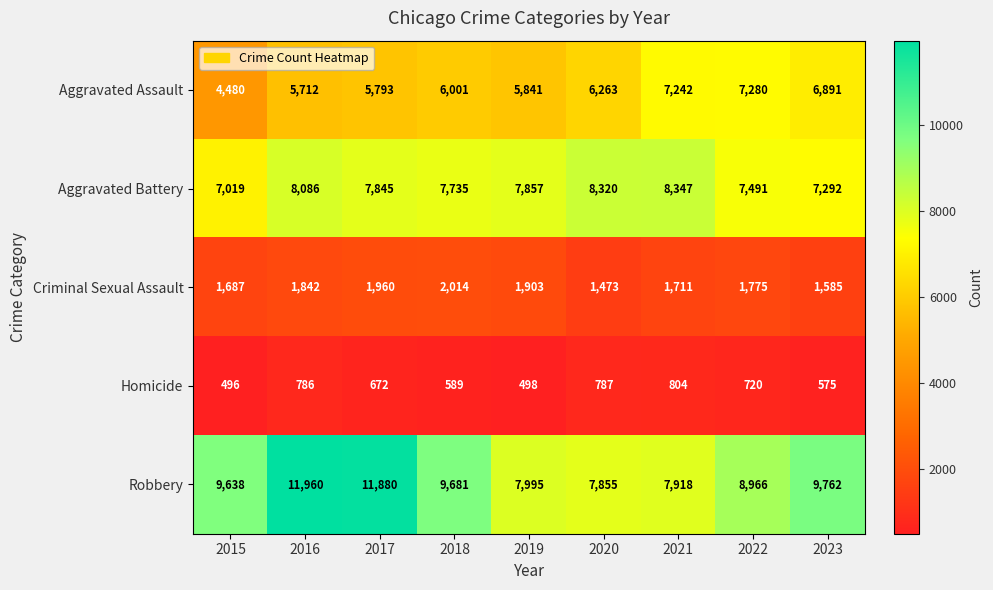

Which series has the widest spread of values?

Robbery